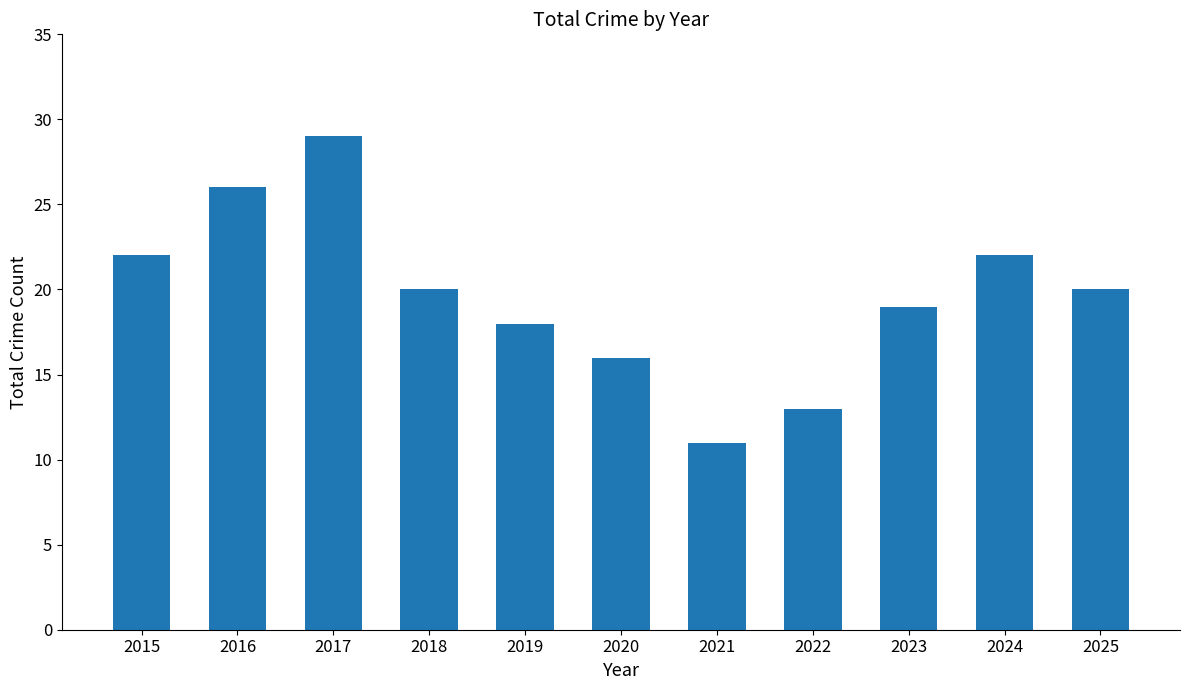

The chart shows a value of 11 at 2021. True or false?

True